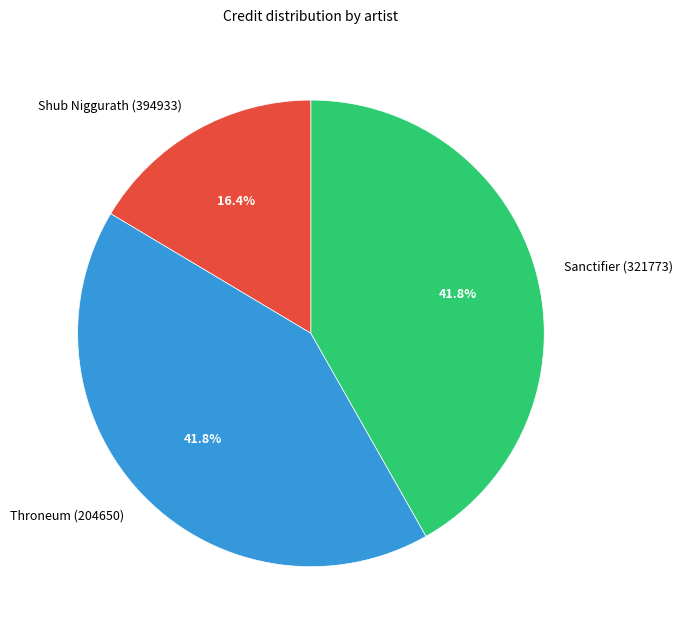

True or false: Throneum (204650) accounts for 29% of the total.

False